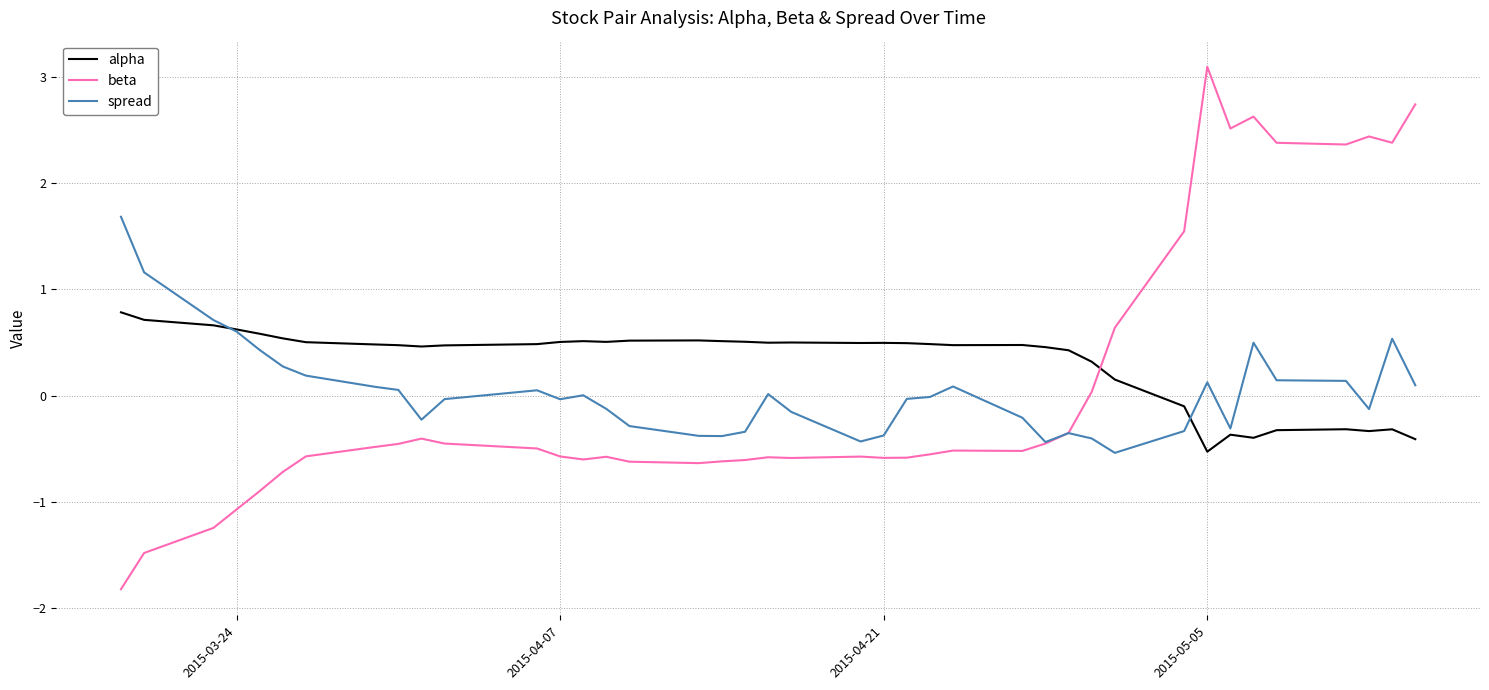

True or false: beta and alpha cross at least once.

True